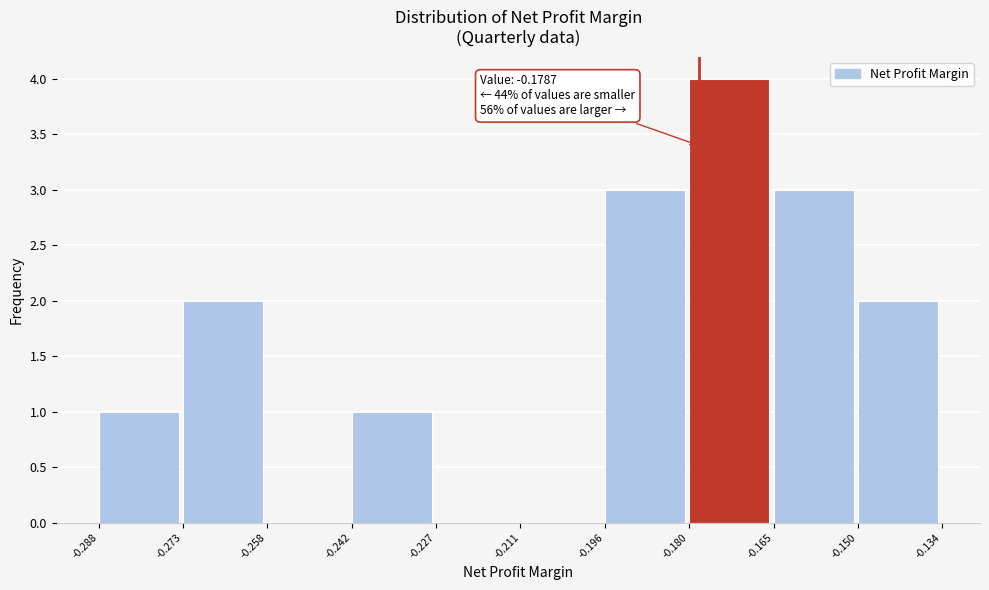

Which range on the x-axis has the tallest bar?

-0.180 to -0.165